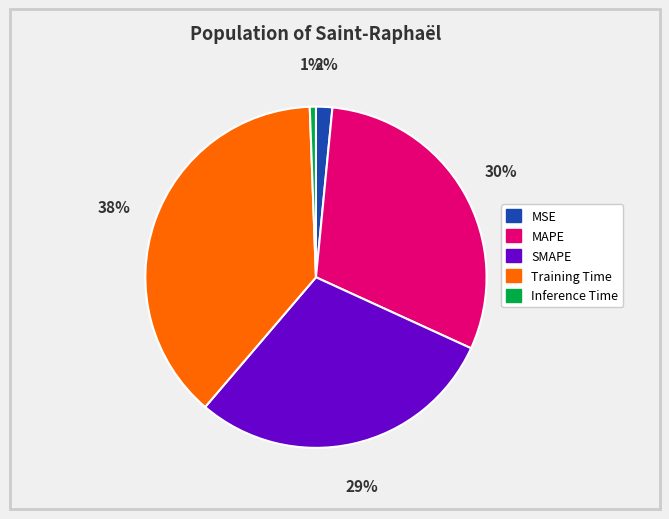

What percentage is the MSE slice, to the nearest percent?

2%